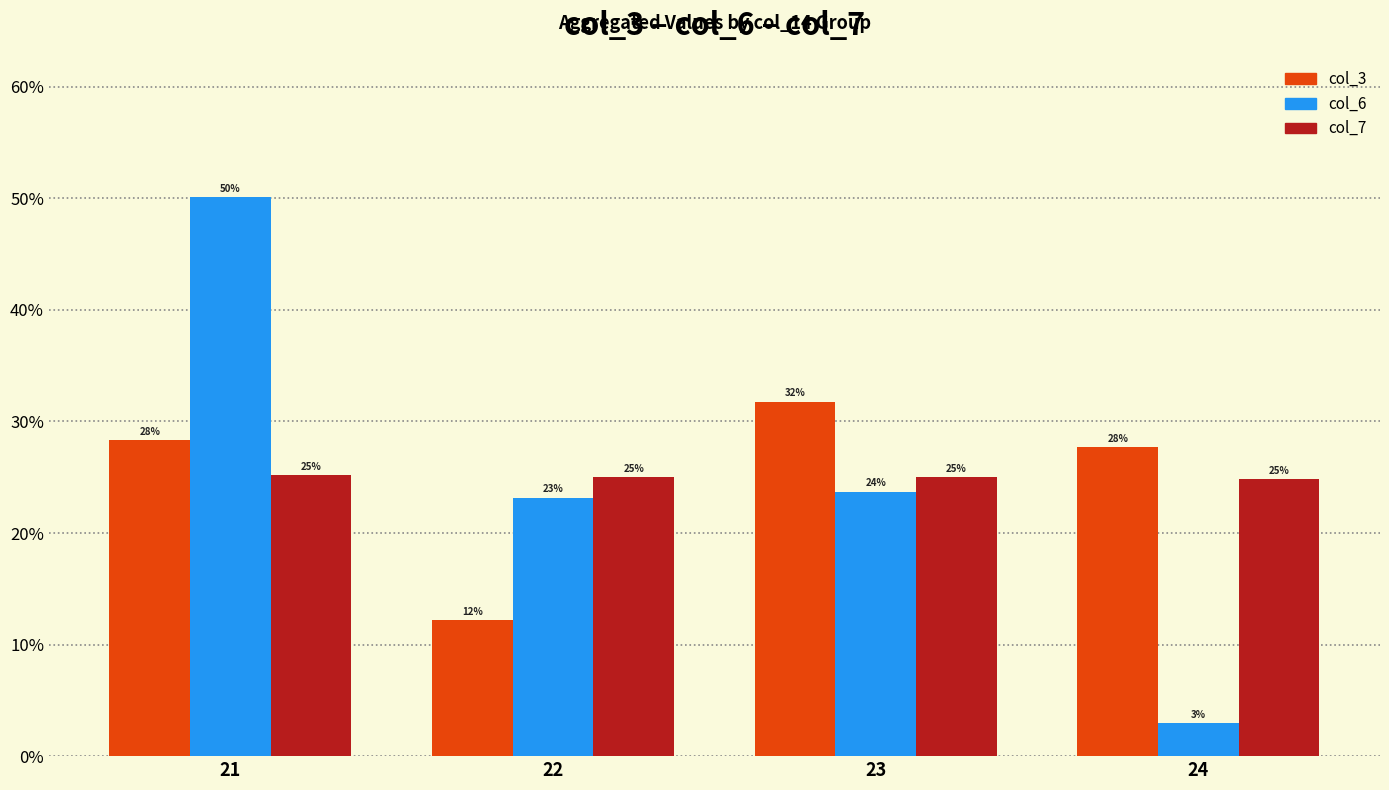

What is the value of the col_7 bar at the 1st from the left?

25.2